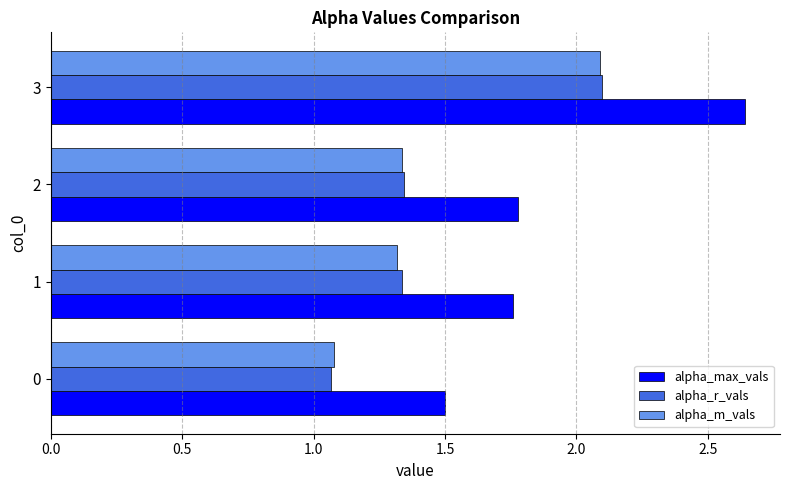

Which series changed the most between 0 and 2?

alpha_max_vals